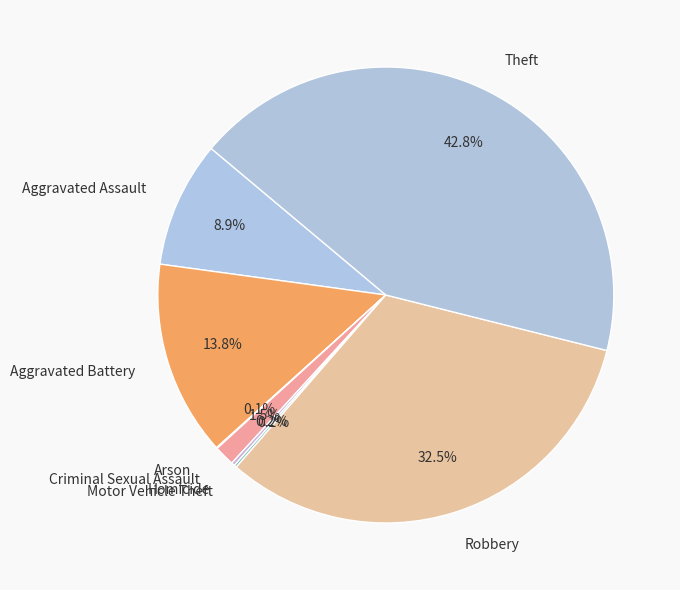

Do Criminal Sexual Assault and Robbery together represent more than half of the pie?

No